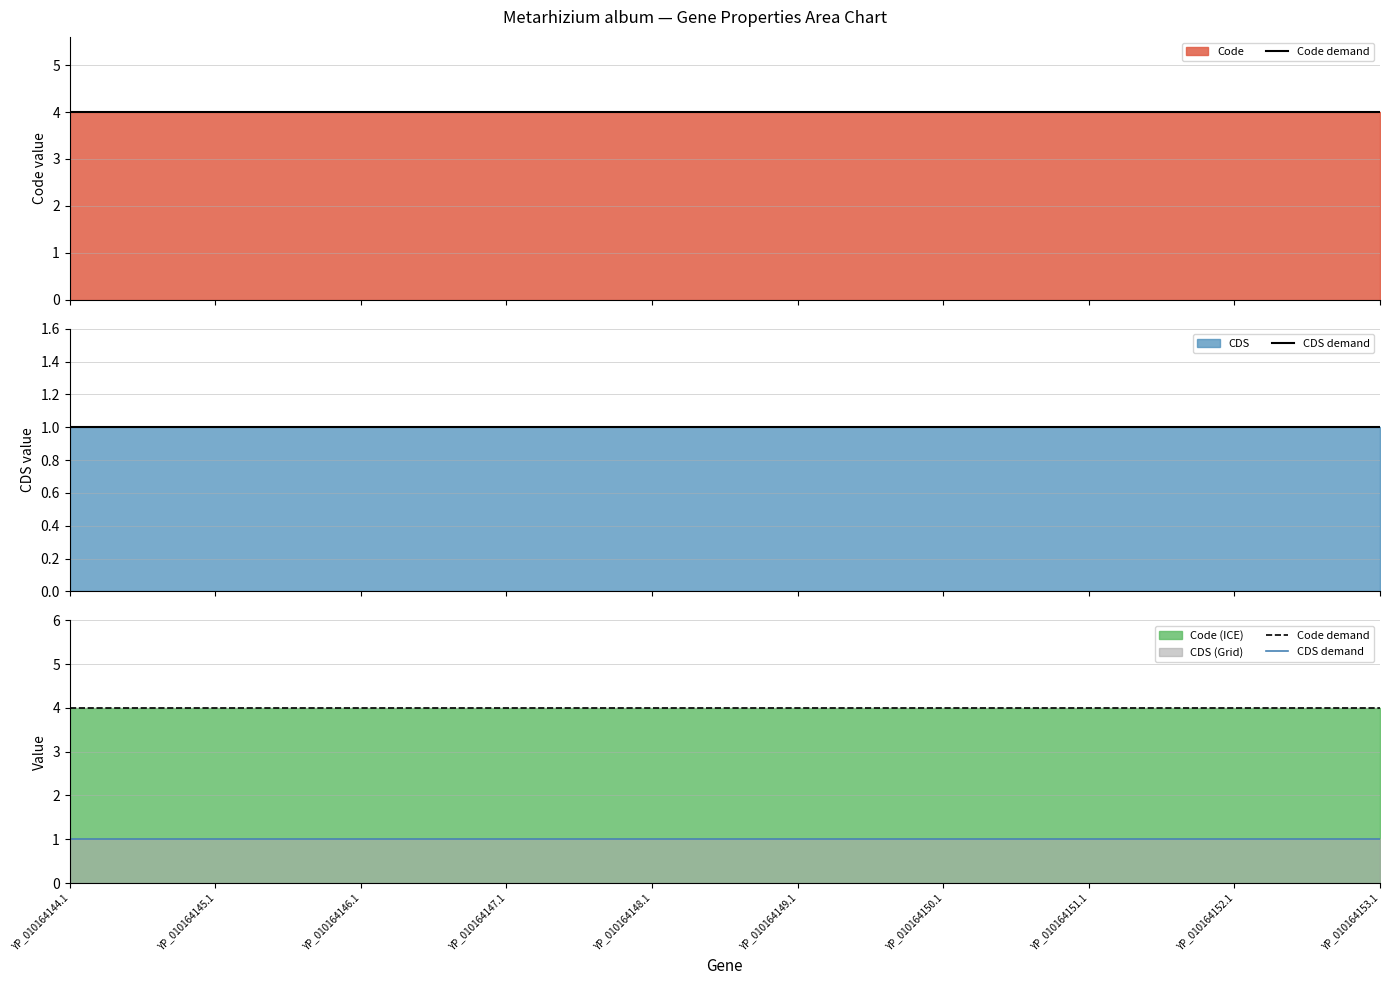

How many lines are shown in the chart?

2